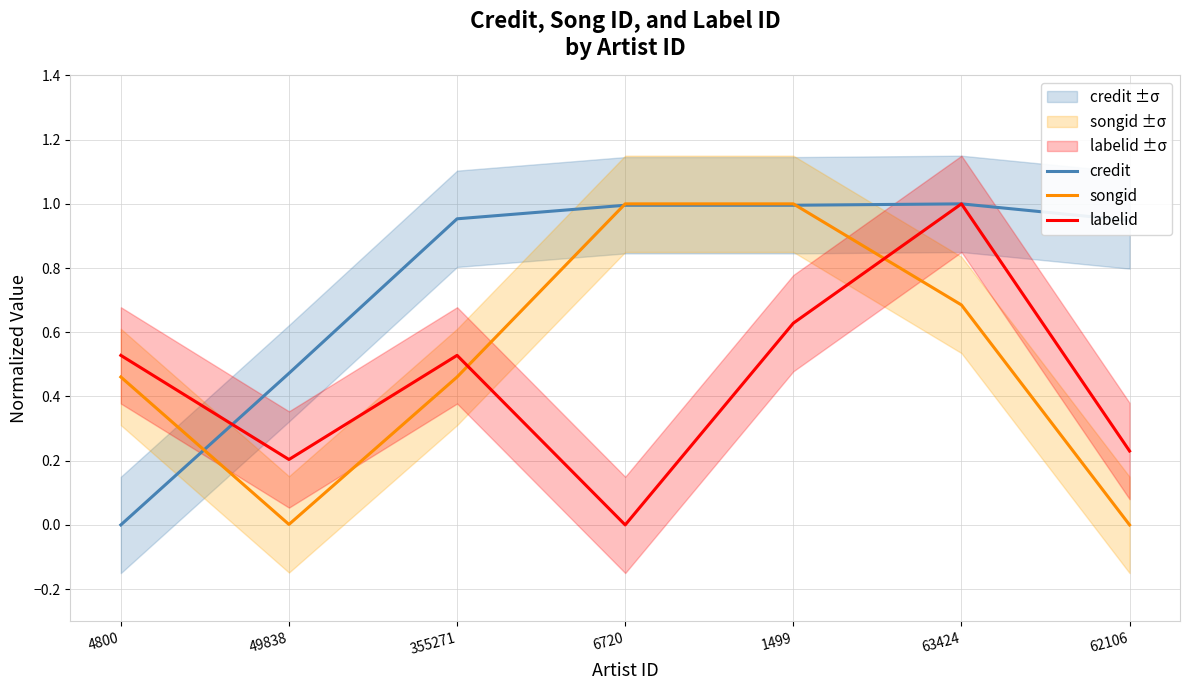

At how many categories does at least one series exceed 0?

7